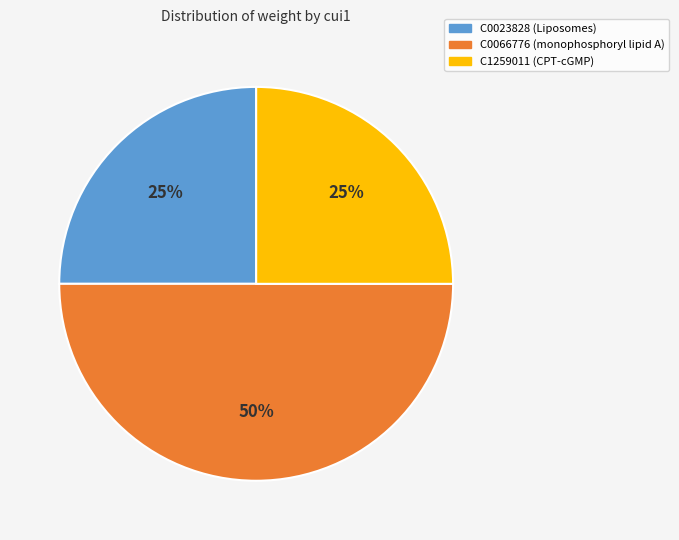

Is the sum of C1259011 (CPT-cGMP) and C0066776 (monophosphoryl lipid A) greater than half?

Yes